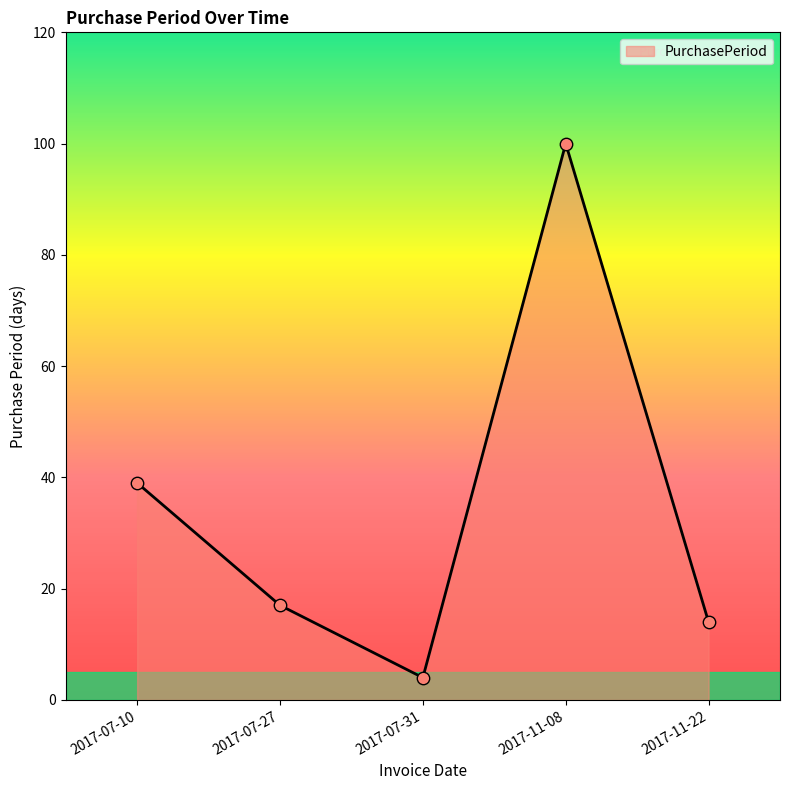

What is the ratio of the value at 2017-07-31 to the value at 2017-11-22?

0.3